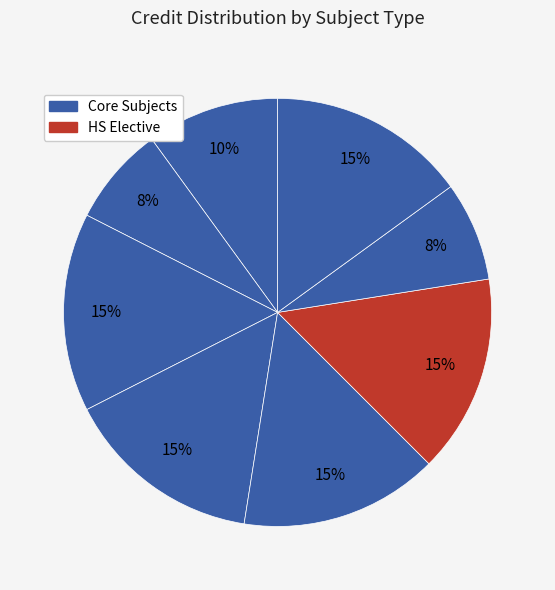

How many segments does this pie chart have?

8